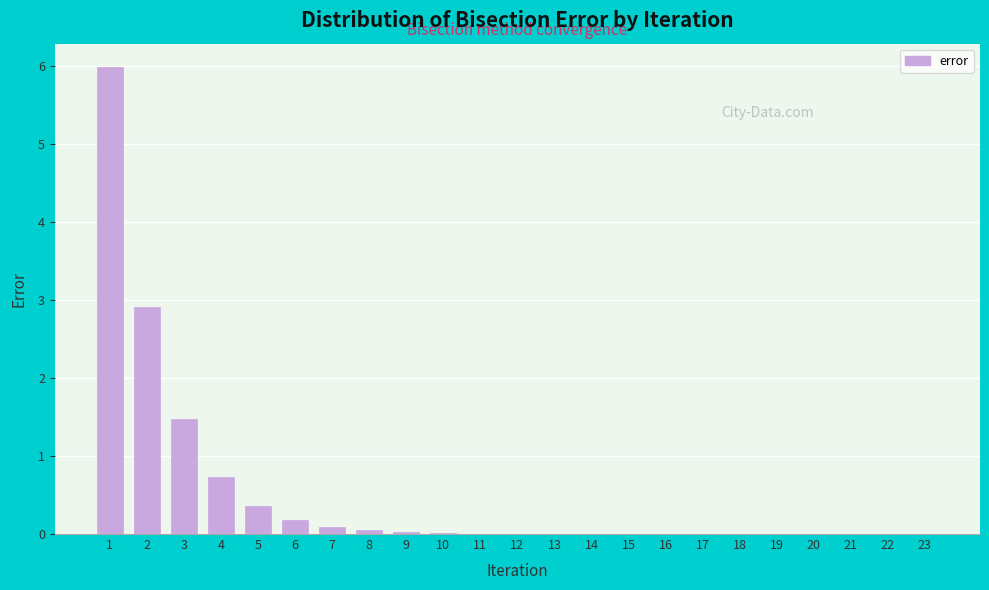

What is the change in value from 2 to 23?

-2.9